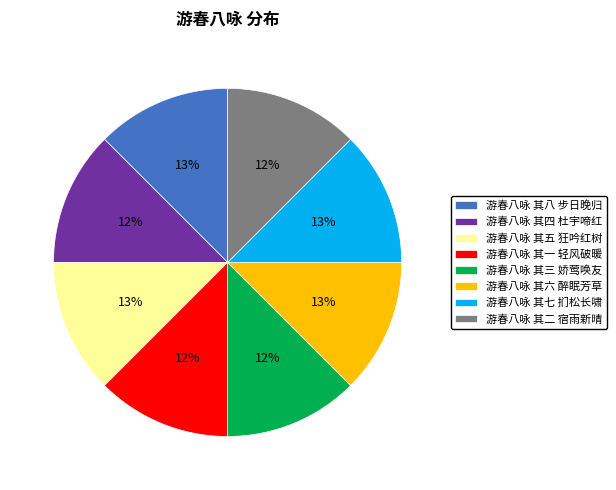

What percentage is the 游春八咏 其六 醉眠芳草 slice, to the nearest percent?

13%